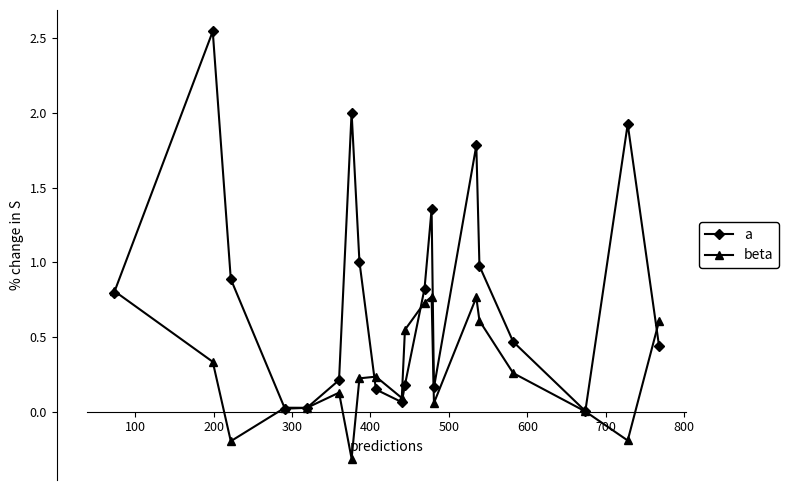

How many lines are shown in the chart?

2